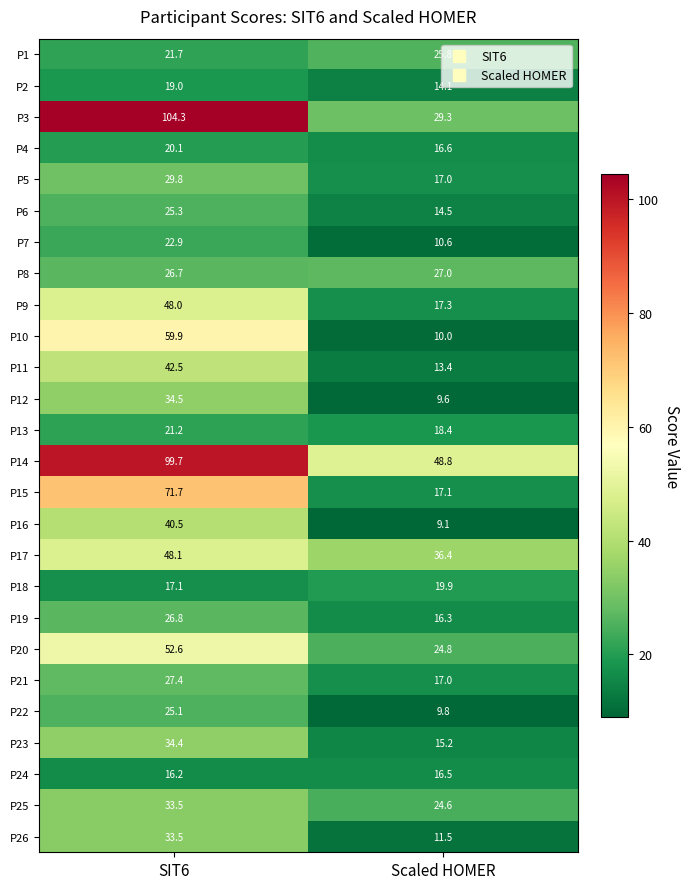

Count the number of categories in the chart.

2